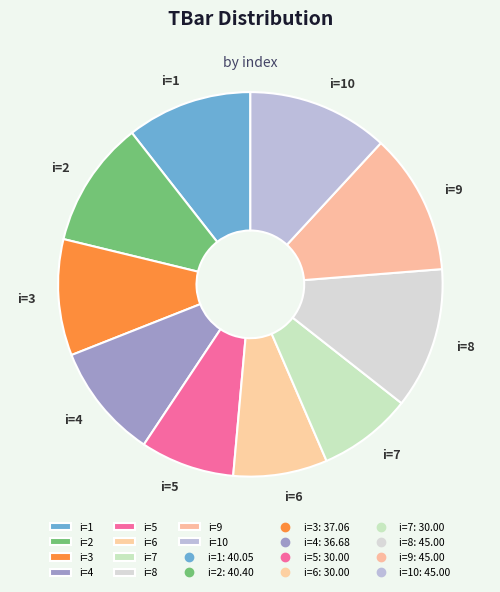

Is it true that i=2 is 11% of the pie?

True